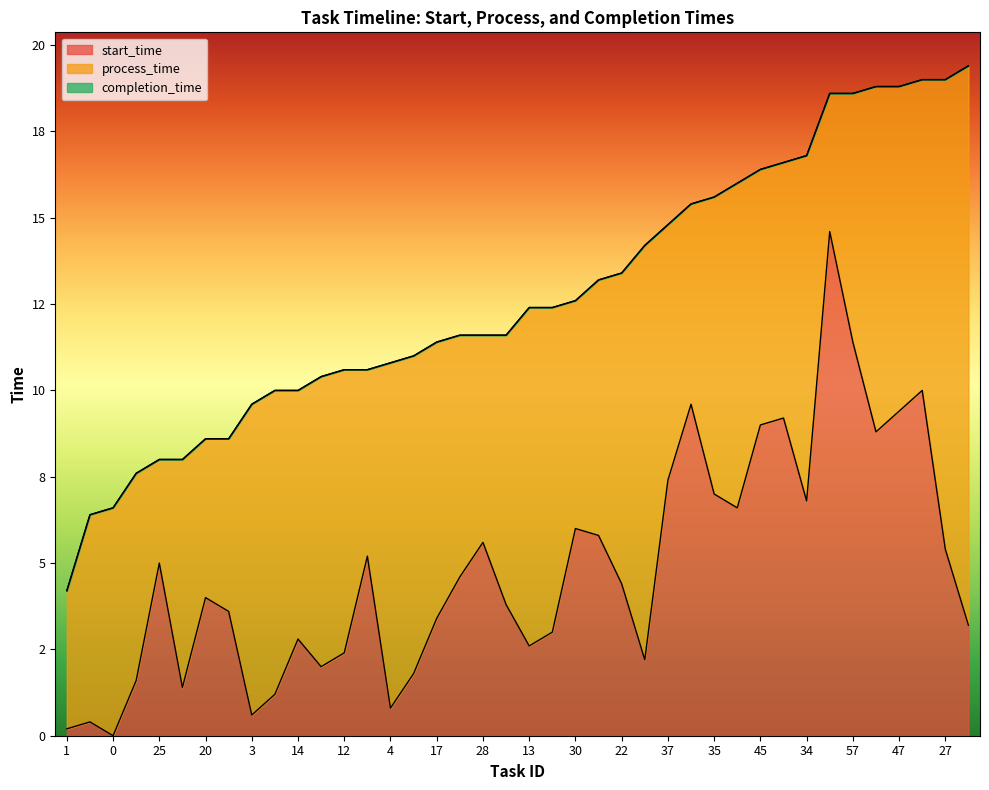

True or false: completion_time has a value of 9.6 at 3.

True